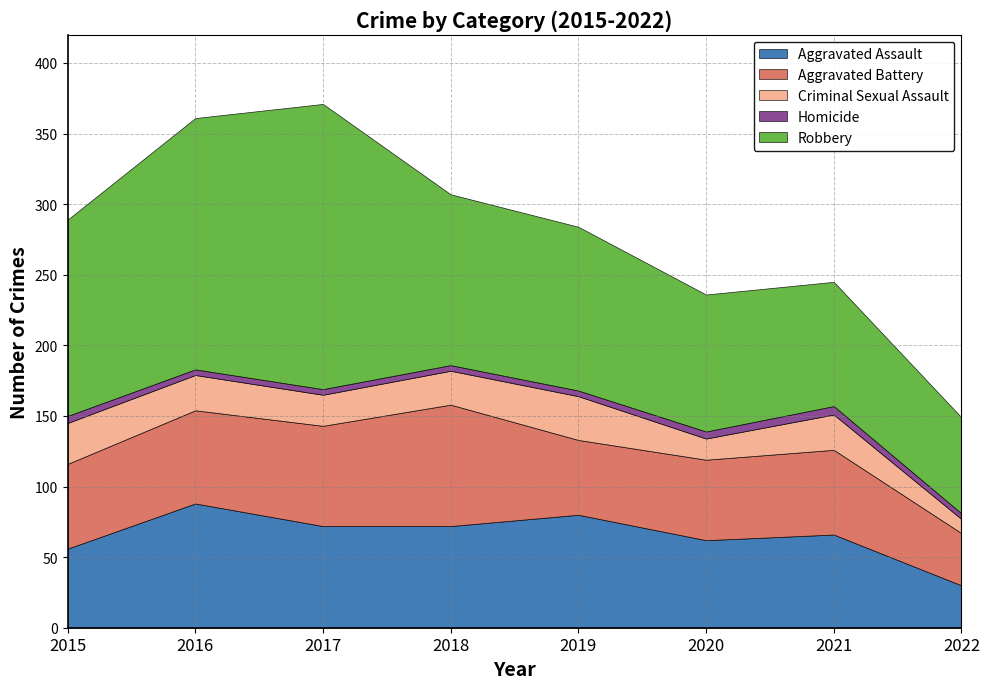

Does the chart display data point markers on the line(s)?

No